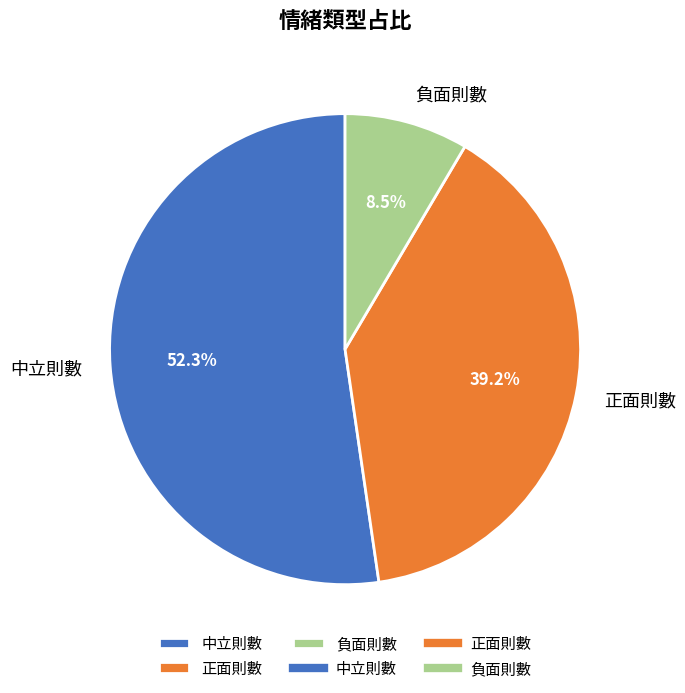

Is there any slice that represents more than half of the pie?

Yes